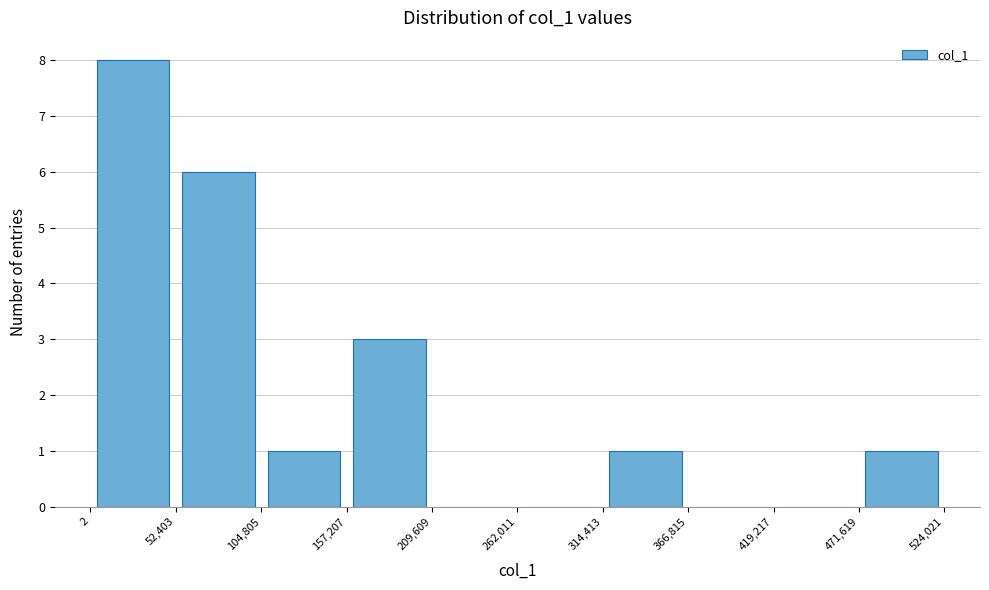

Reading left to right, list every bar in this chart as the range it spans on the x-axis followed by its height. The values are not printed on the chart, so give them approximately, as read against the axis.

2 to 52,403: 8
52,403 to 104,805: 6
104,805 to 157,207: 1
157,207 to 209,609: 3
209,609 to 262,011: 0
262,011 to 314,413: 0
314,413 to 366,815: 1
366,815 to 419,217: 0
419,217 to 471,619: 0
471,619 to 524,021: 1